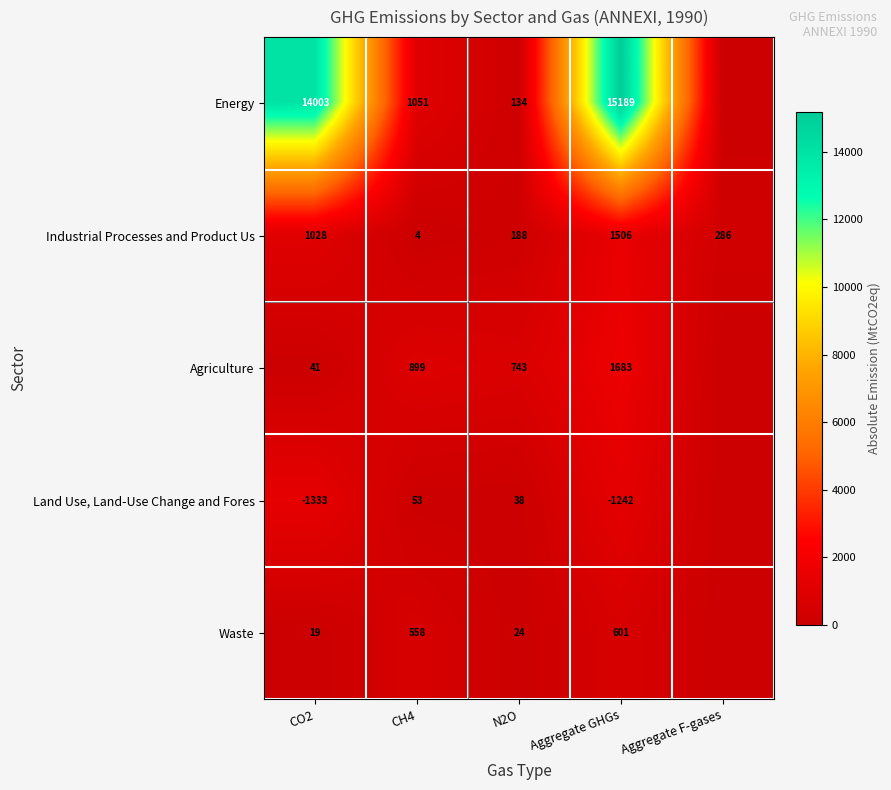

At how many categories does at least one series exceed 12420?

2